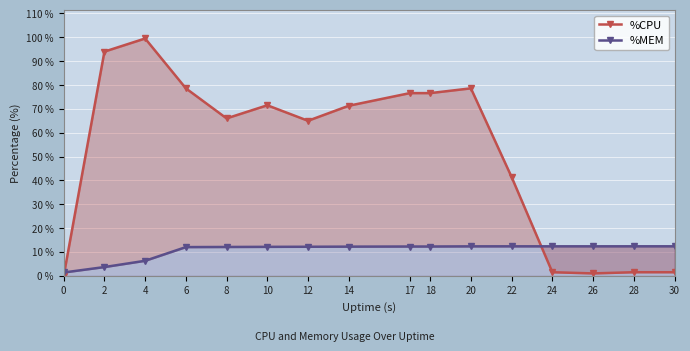

How many values in %CPU are above zero?

15